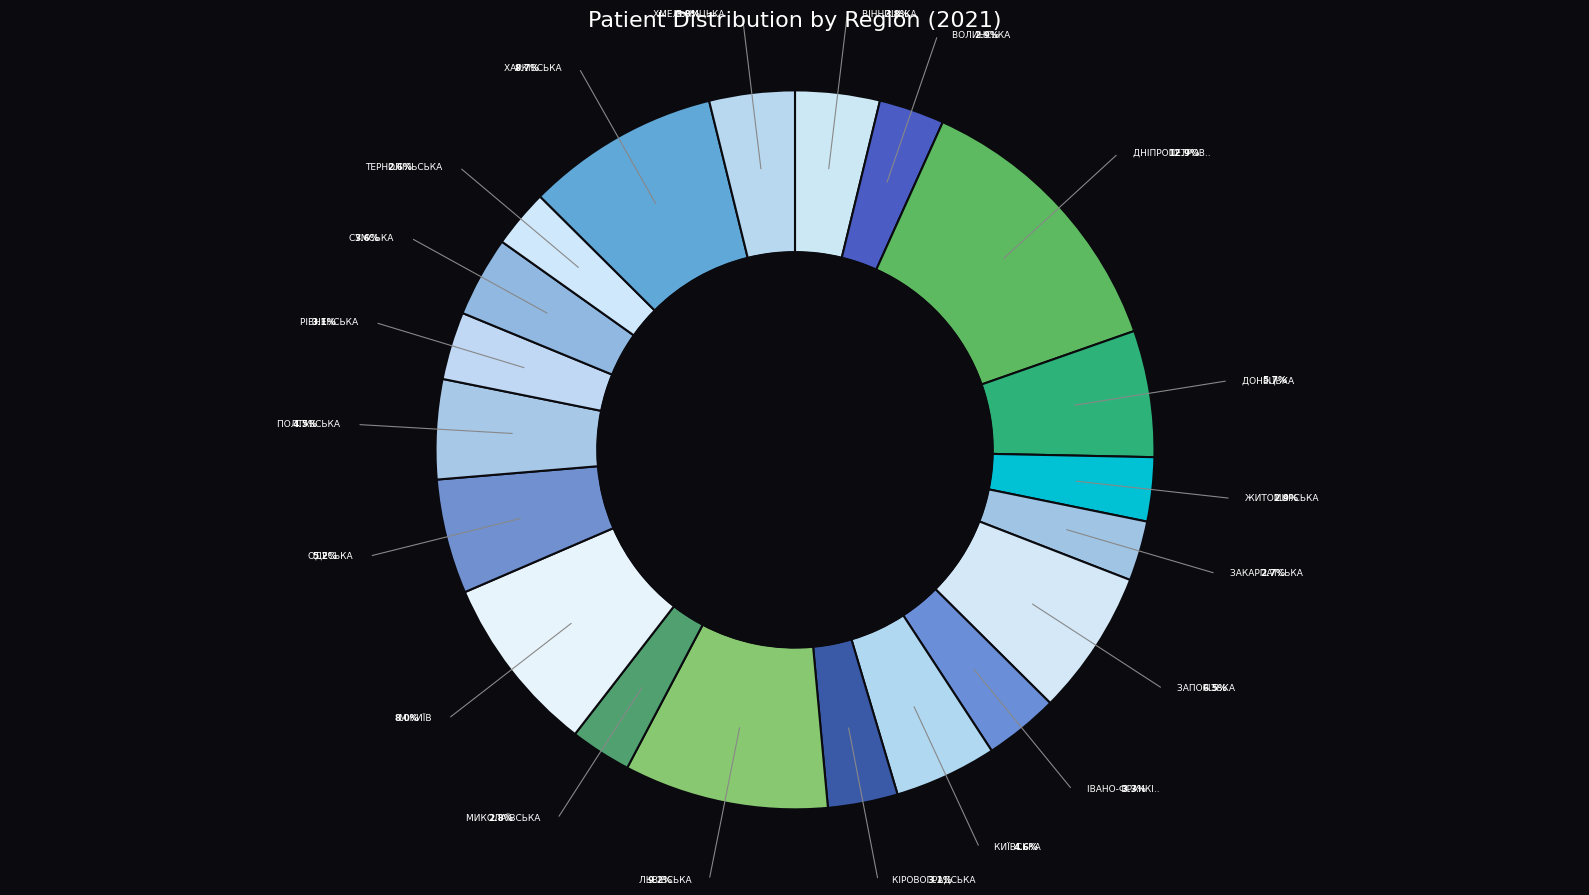

Which category has the smallest portion of the pie?

ТЕРНОПІЛЬСЬКА